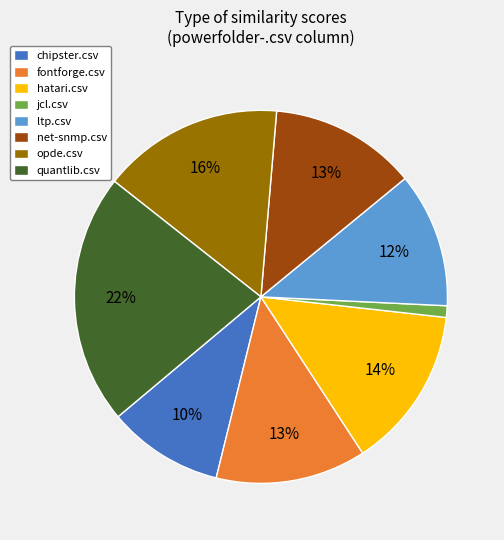

Do hatari.csv and chipster.csv together represent more than half of the pie?

No